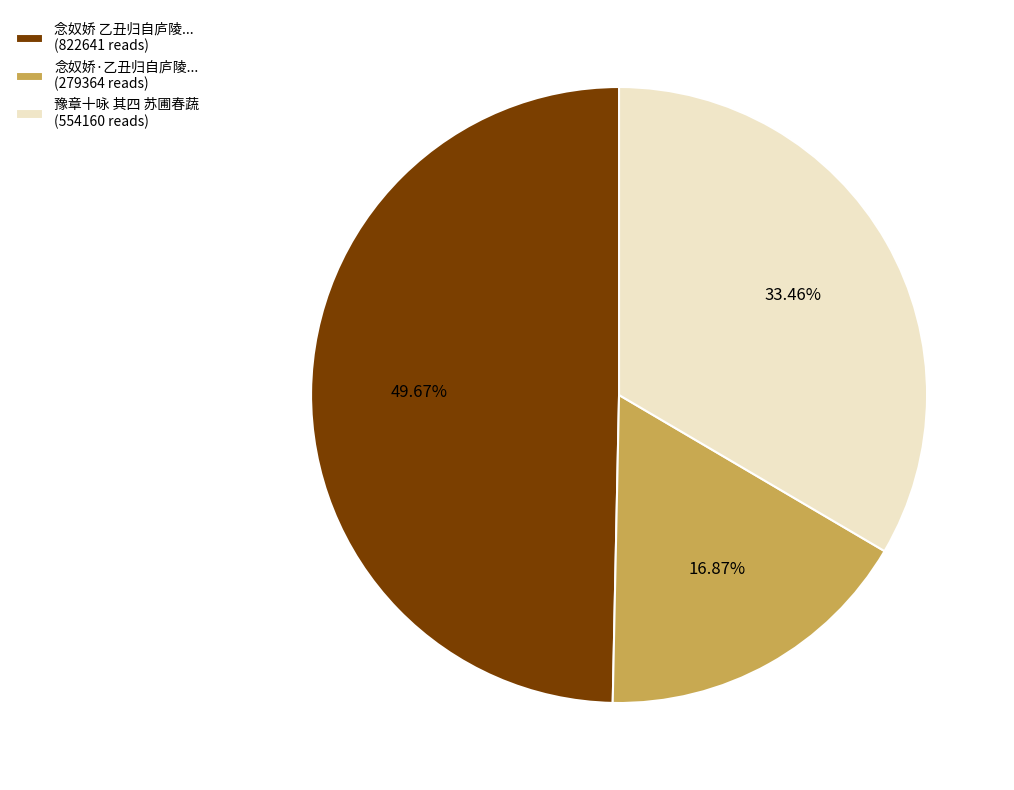

Which slice is the smallest?

念奴娇·乙丑归自庐陵... (279364 reads)